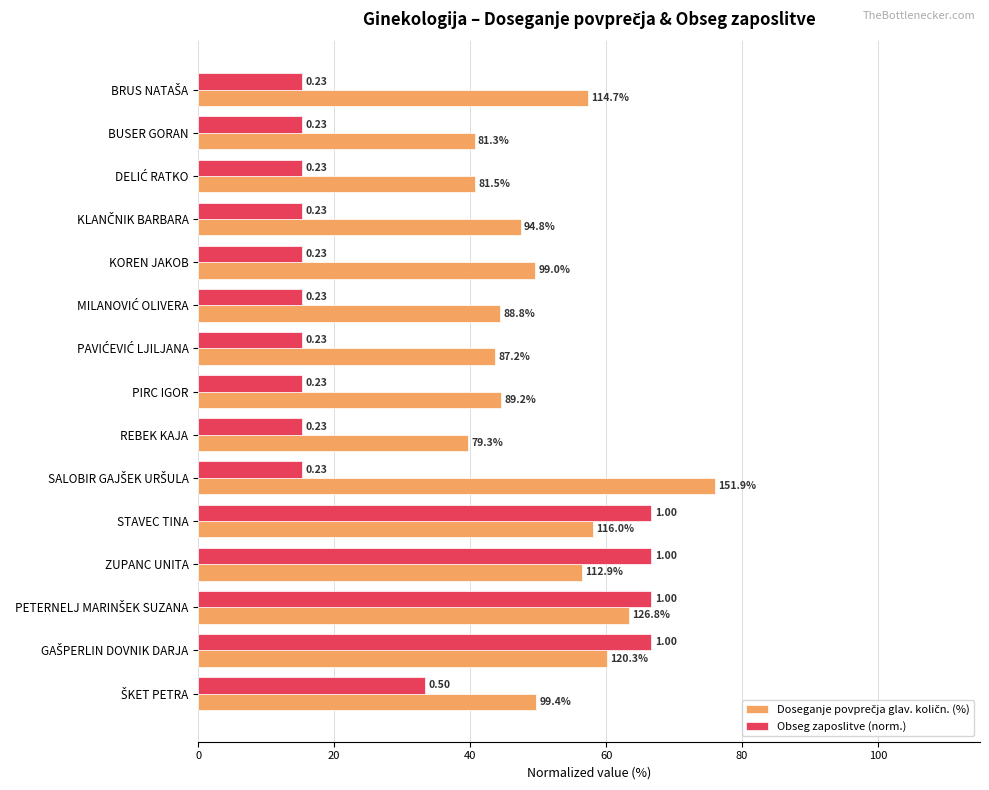

What is the minimum value shown in the chart?

15.3